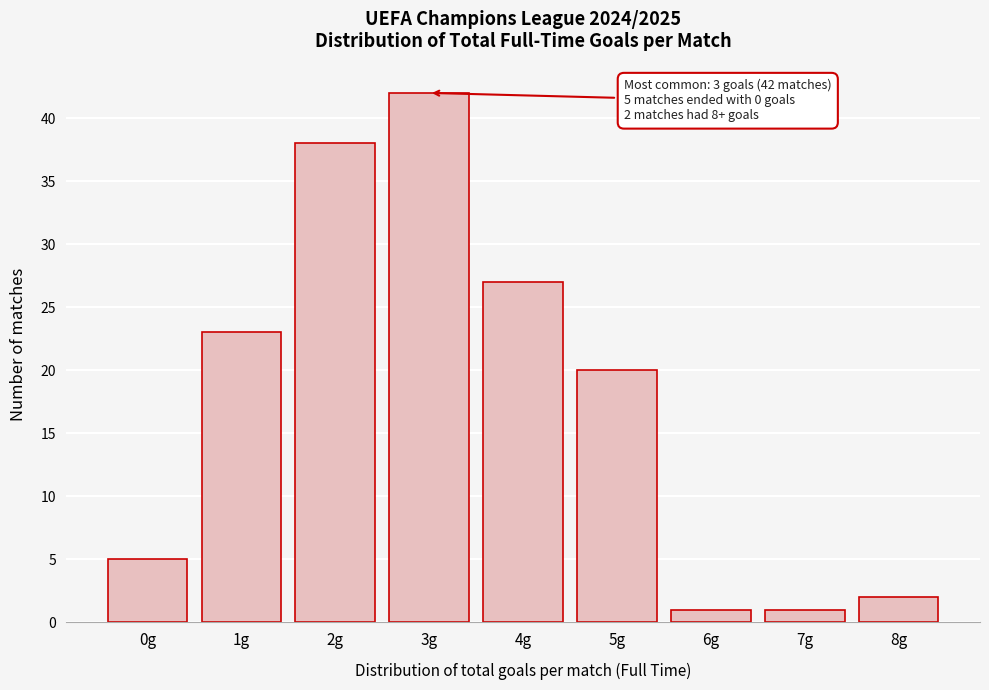

Reading left to right, list all the values displayed in this chart.

0g=5	1g=23	2g=38	3g=42	4g=27	5g=20	6g=1	7g=1	8g=2